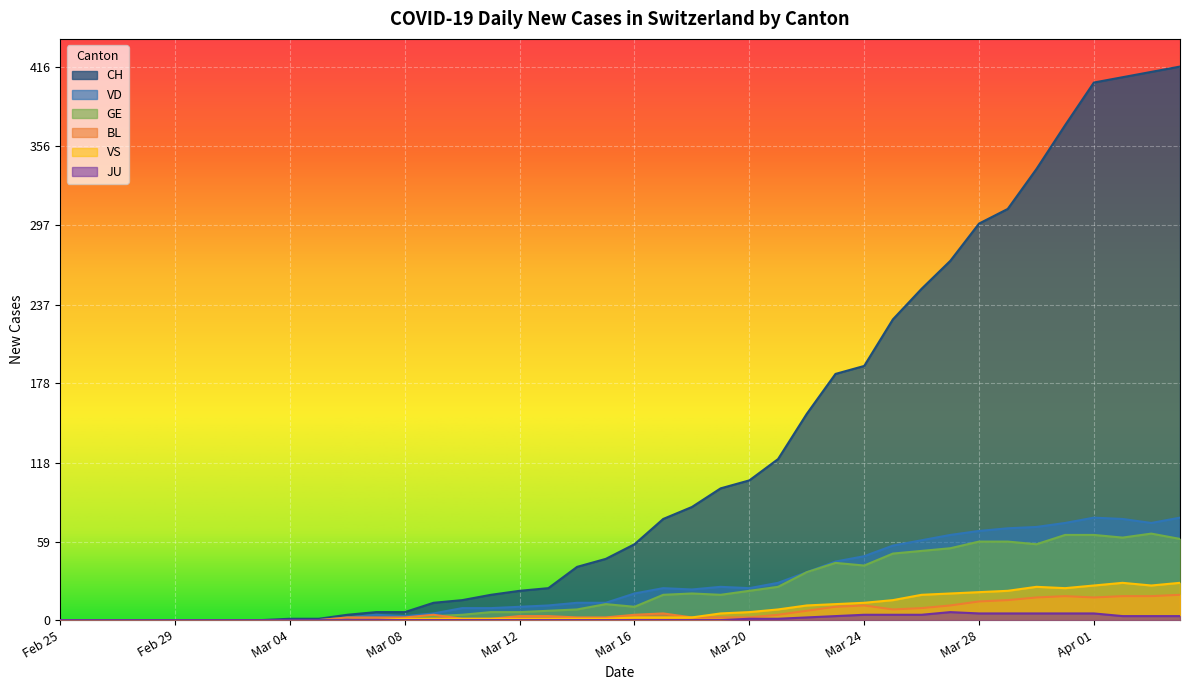

How many values in the BL series exceed 3?

18